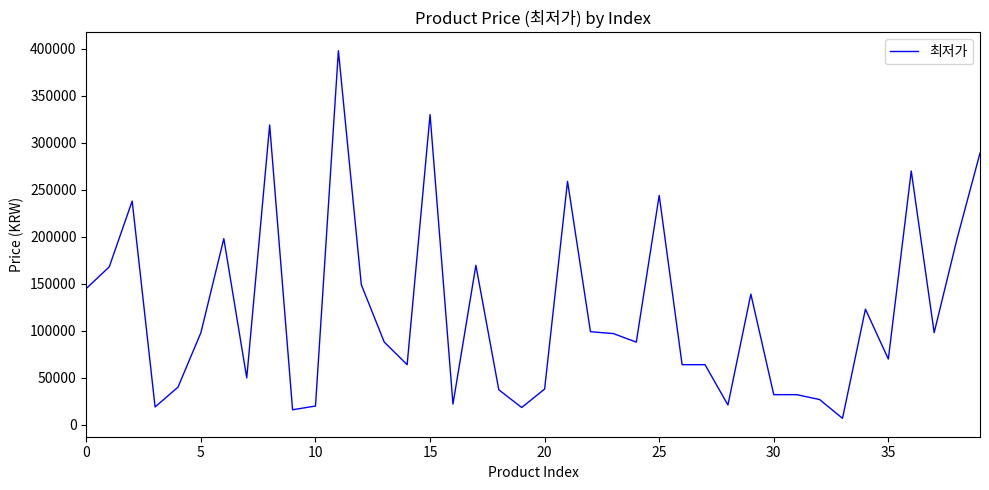

What is the greatest value displayed?

398000